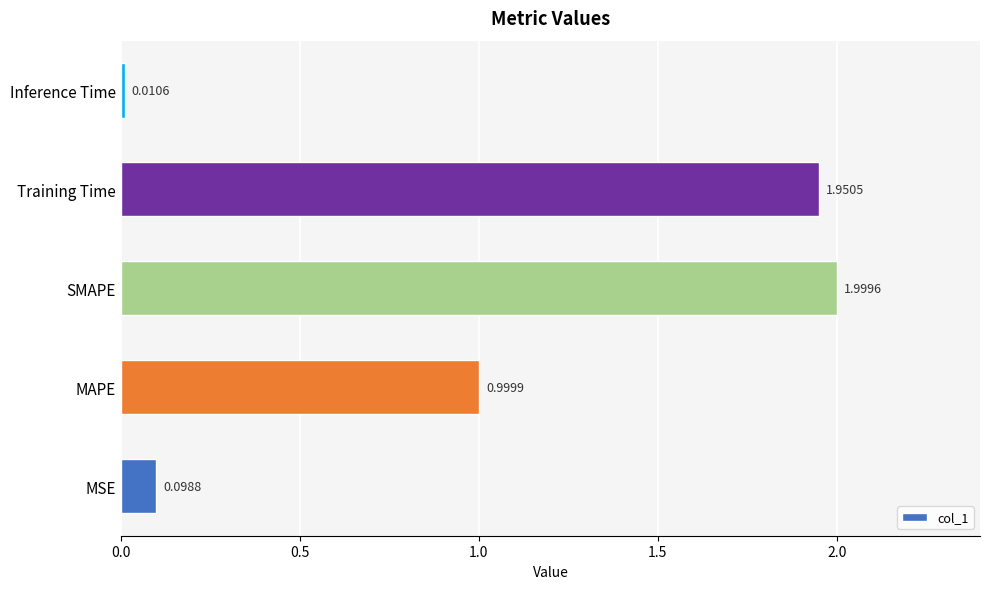

Where is the data nearest to the value 1?

MAPE